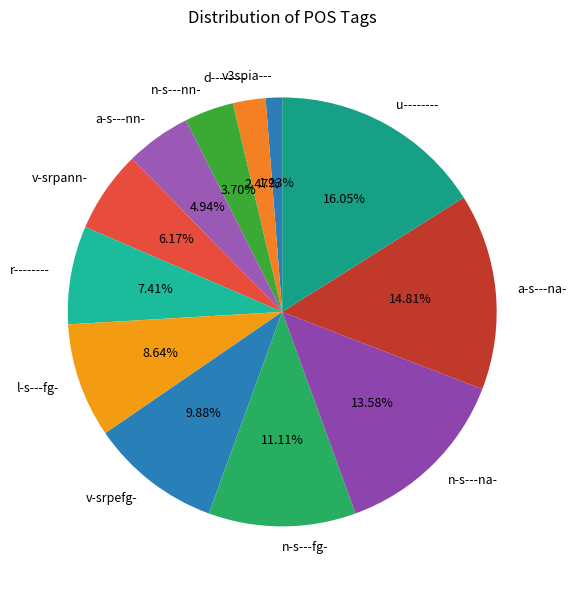

Is there any slice that represents more than half of the pie?

No